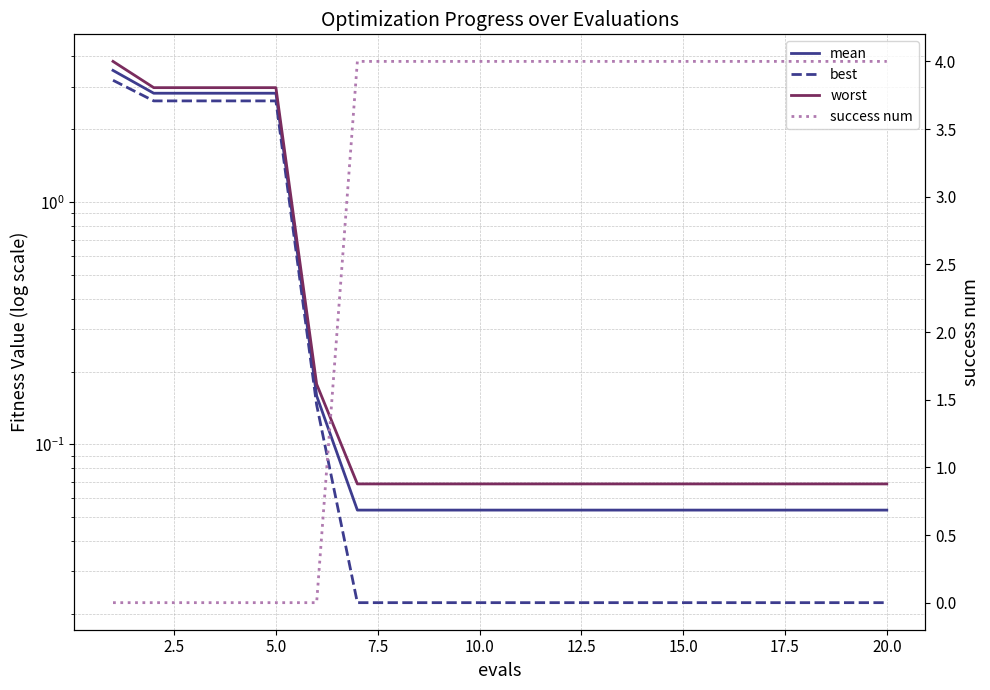

At how many categories does at least one series exceed 3?

15